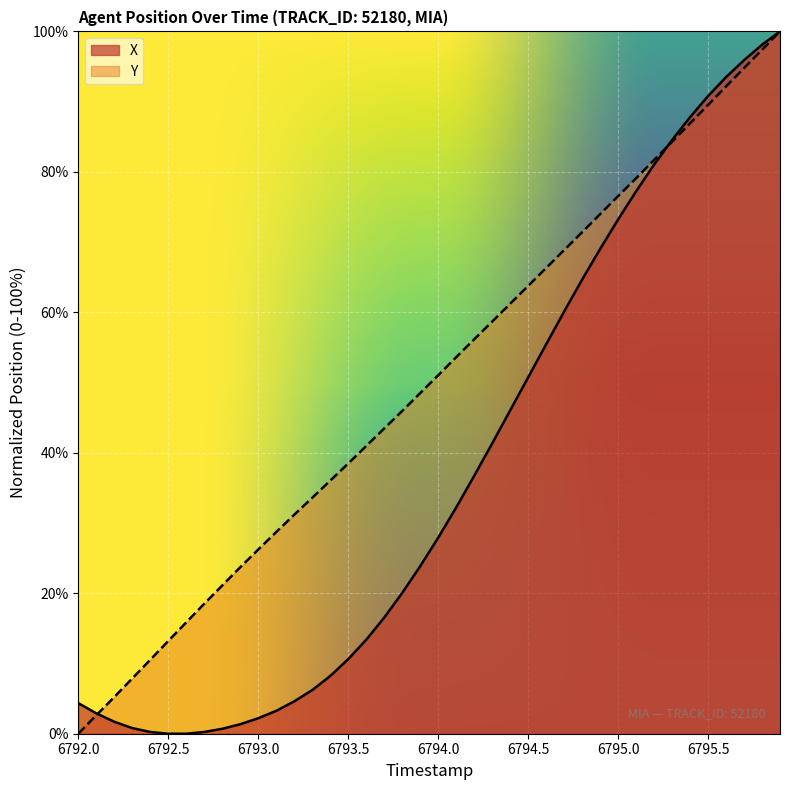

Is it true that X equals 43.5 at 6795.0?

False